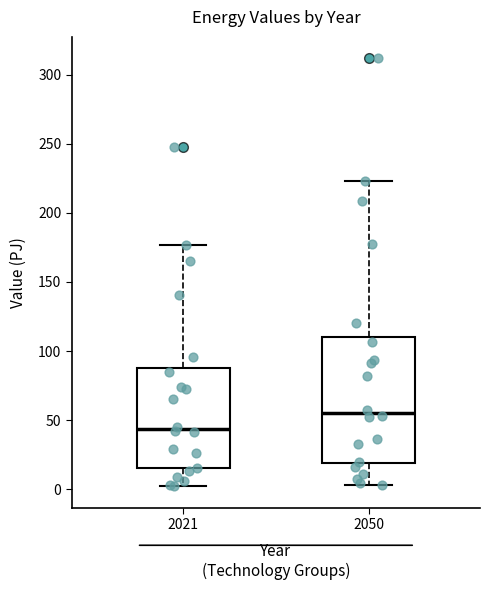

Which box has the highest median line?

2050